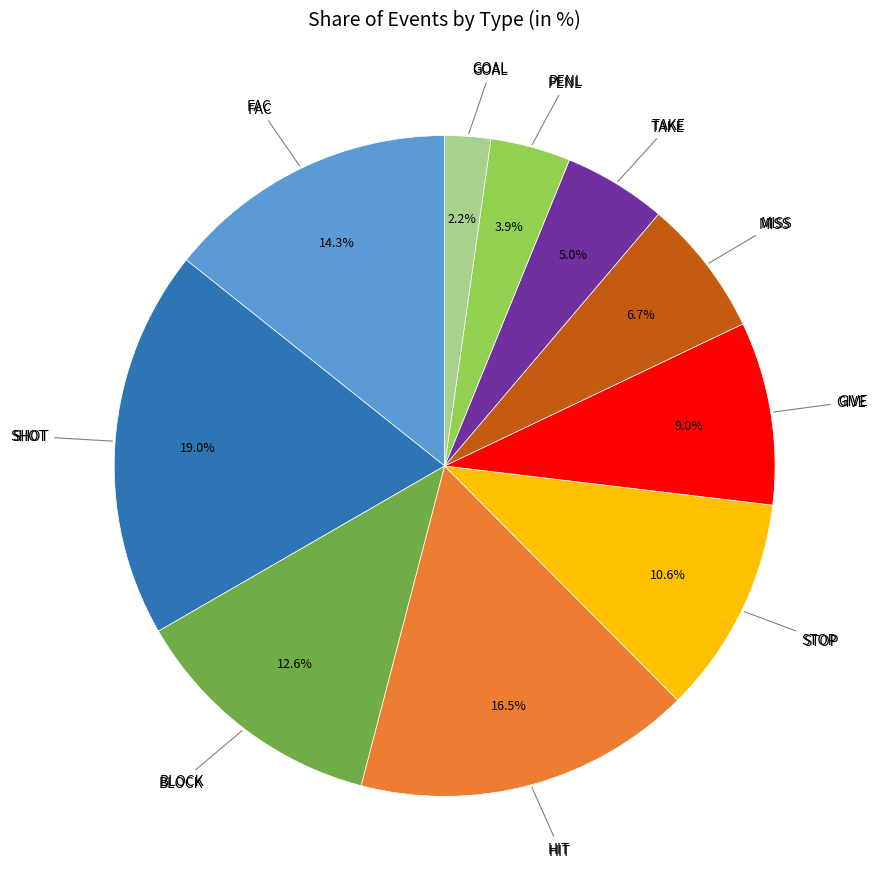

Is there a majority slice in this chart?

No